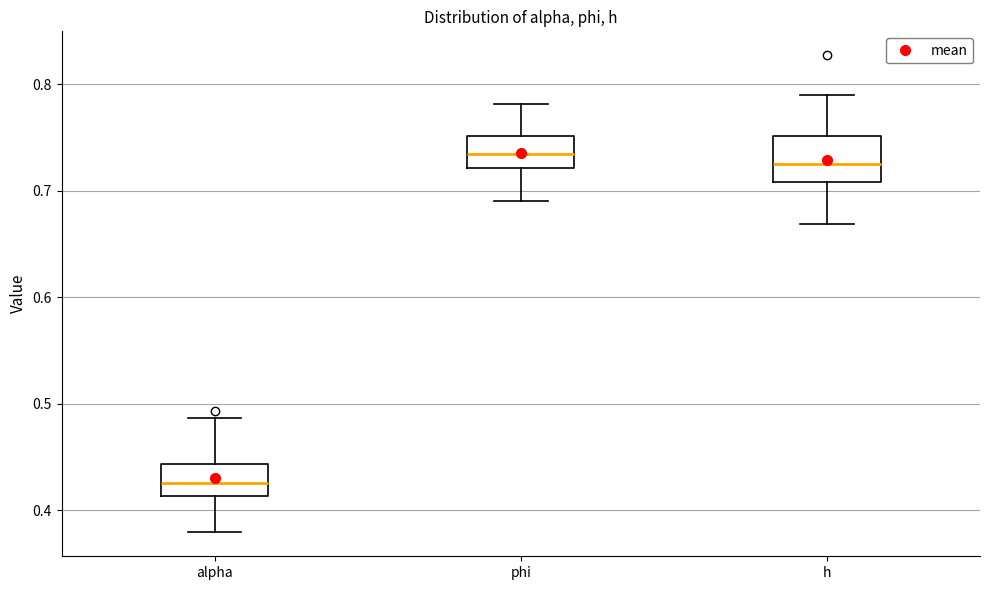

Where does the upper whisker of the box for phi end on the y-axis? The values are not printed on the chart, so give them approximately, as read against the axis.

0.78